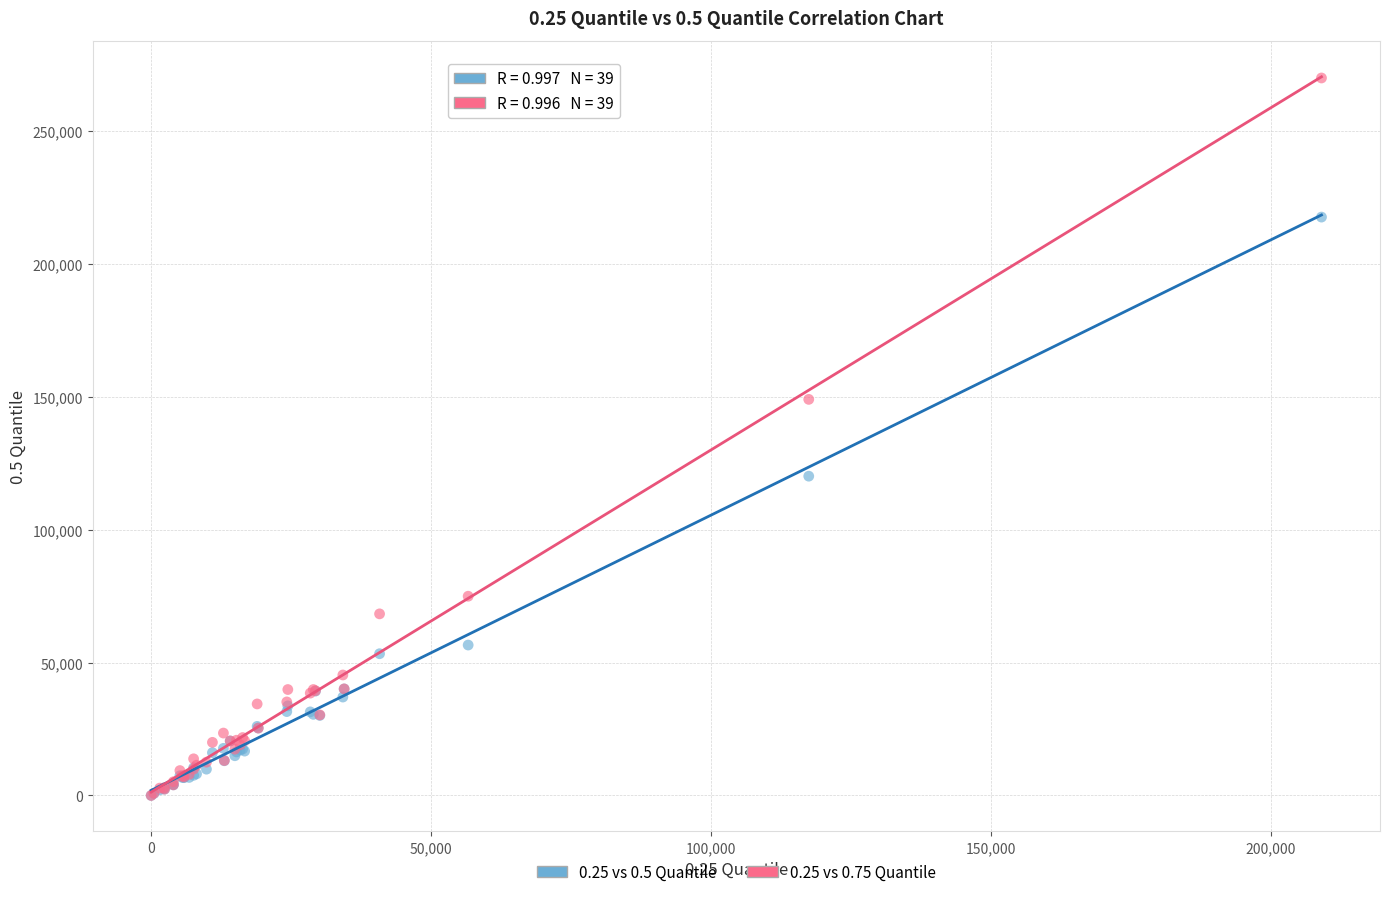

Which series has the largest Y range (max minus min)?

0.25 vs 0.75 Quantile